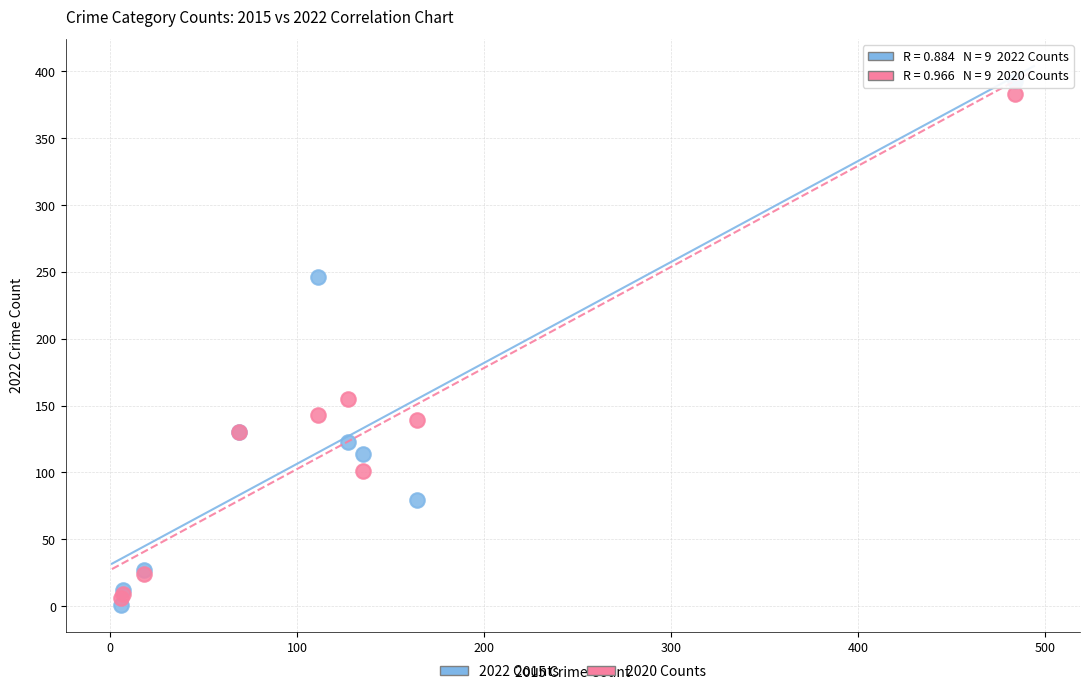

Which series has the largest Y range (max minus min)?

2022 Counts